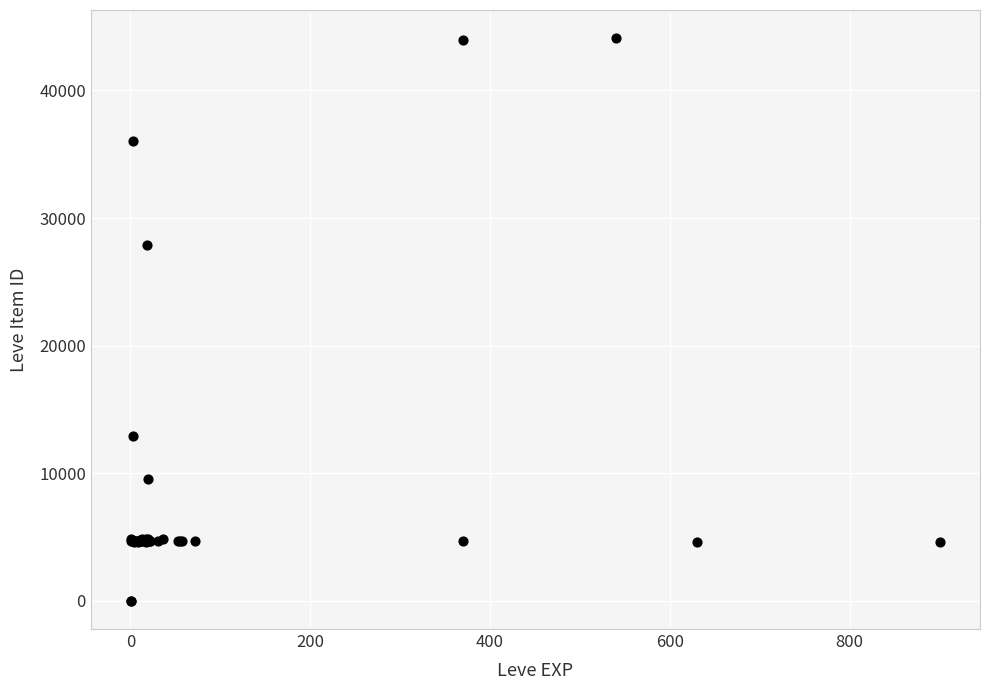

What Y value in the scatter plot is closest to 22048?

27884